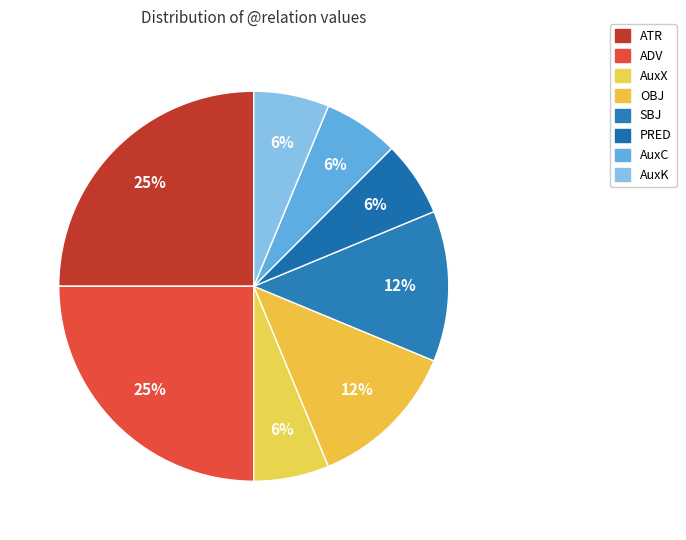

How many slices are in this pie chart?

8